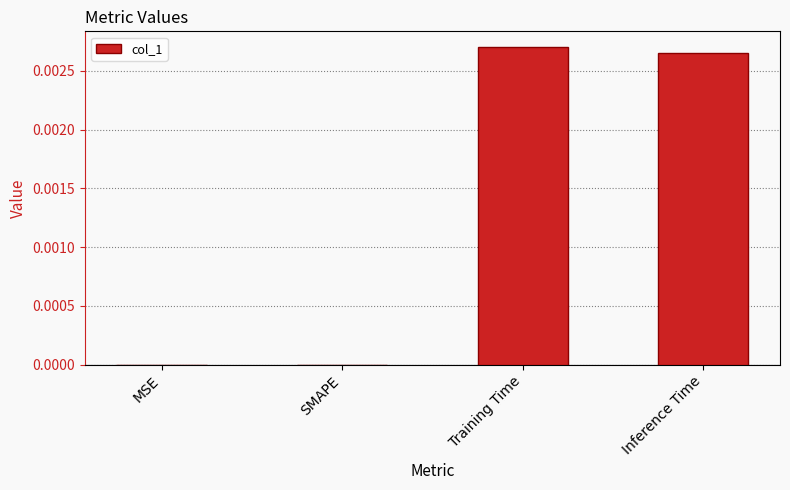

The value at MSE is 0.0. True or false?

True